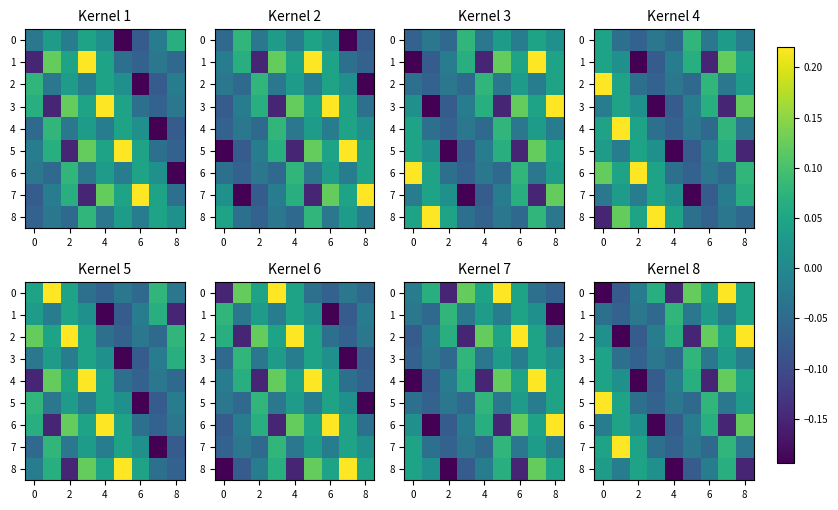

What is the sum of all 1 values?

-0.1